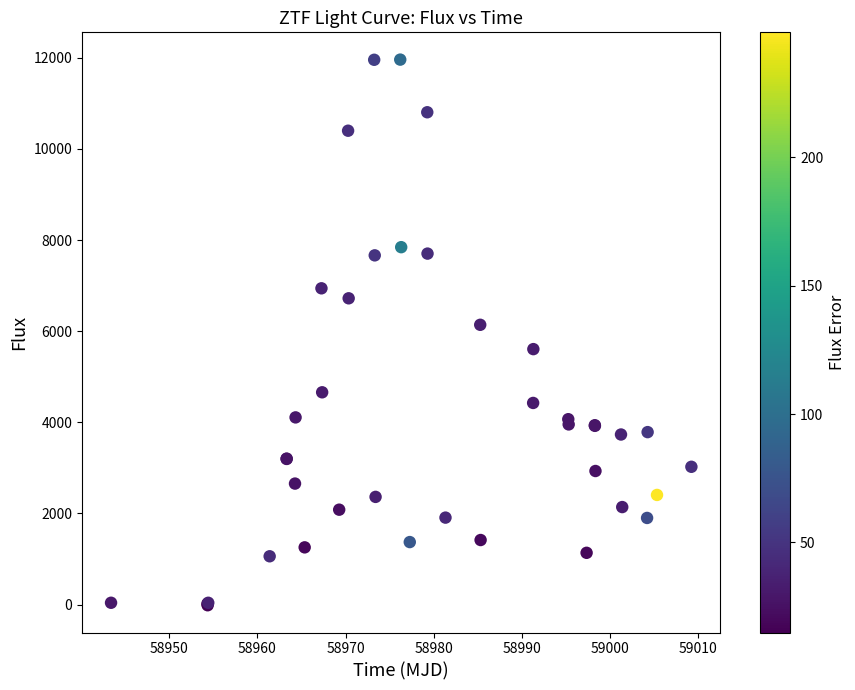

What Y value in the scatter plot is closest to 5974?

6141.4